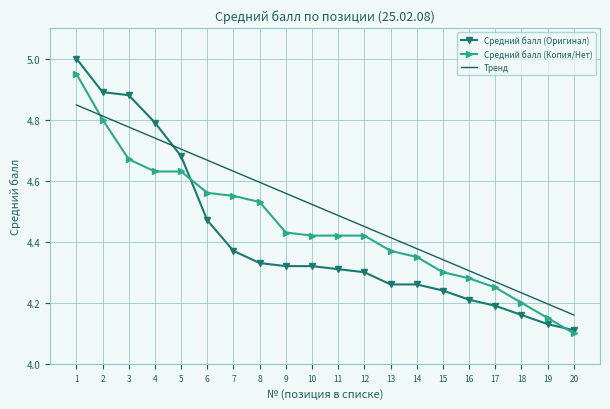

The Средний балл (Оригинал) series shows 7.3 at 5. True or false?

False